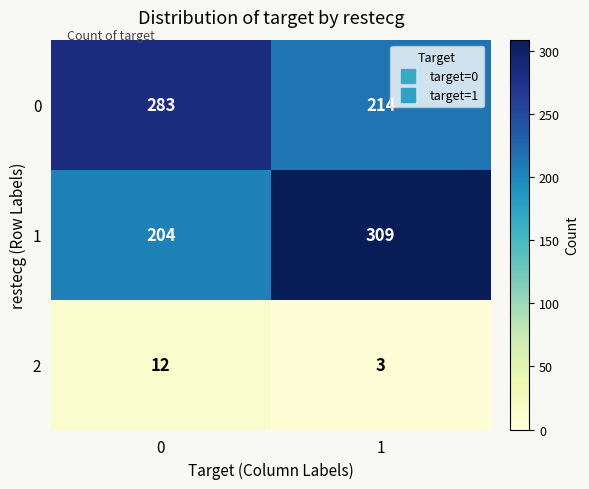

True or false: 0 has a value of 149 at 1.

False